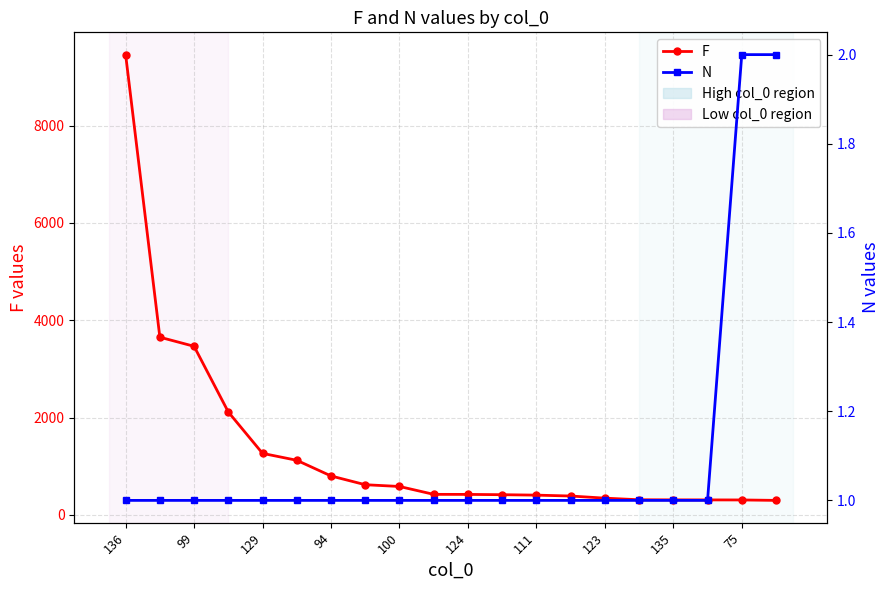

True or false: F has more than 1 points higher than both neighbors.

False